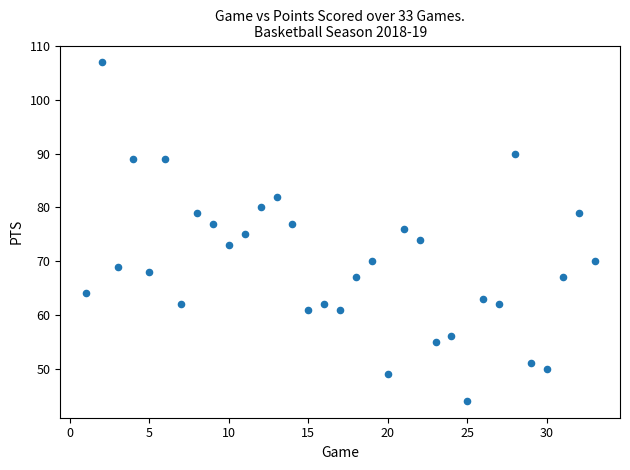

What is the range of Y values (max minus min)?

63